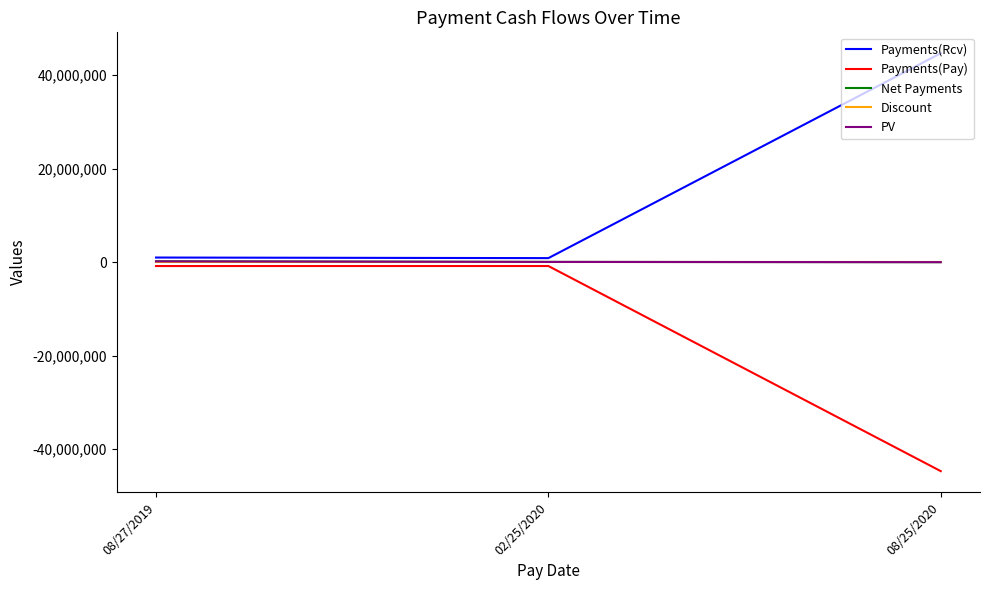

True or false: Payments(Rcv) has a value of 877118.4 at 02/25/2020.

True